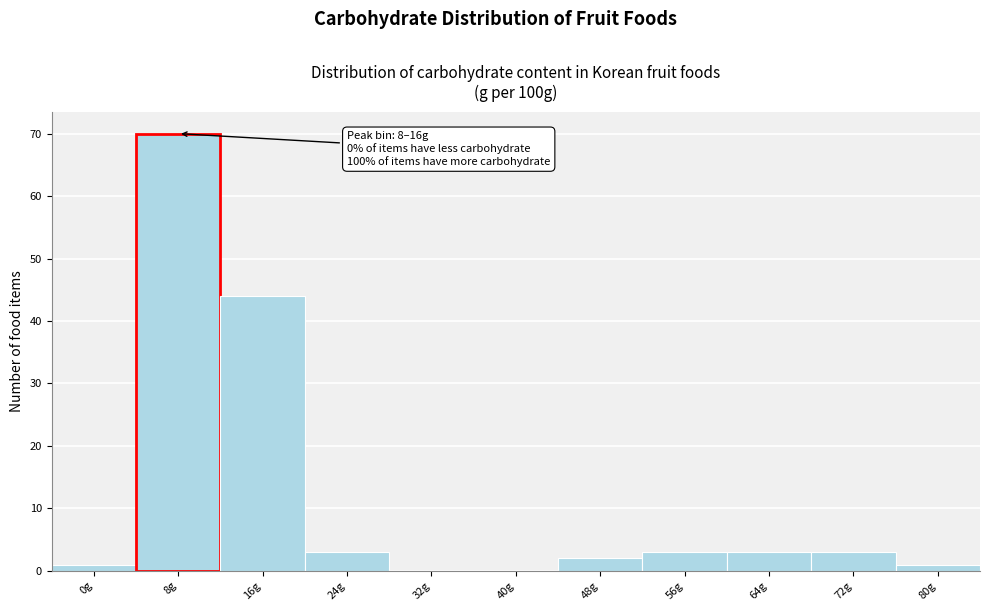

Reading left to right, what are all the values shown in this chart?

0g=1	8g=70	16g=44	24g=3	32g=0	40g=0	48g=2	56g=3	64g=3	72g=3	80g=1